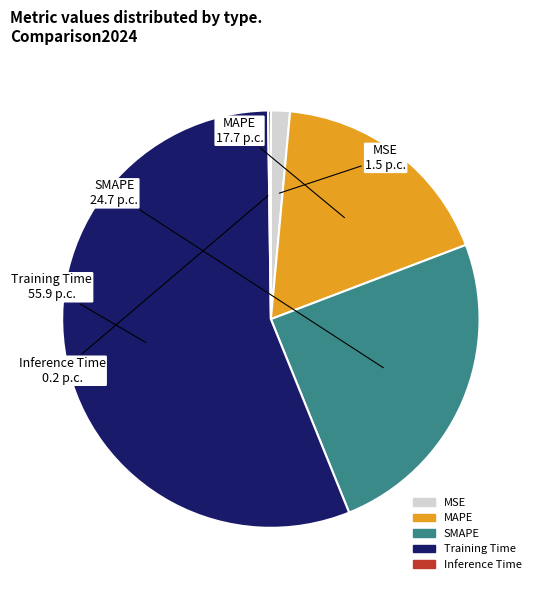

Does MAPE represent more than half of the total?

No